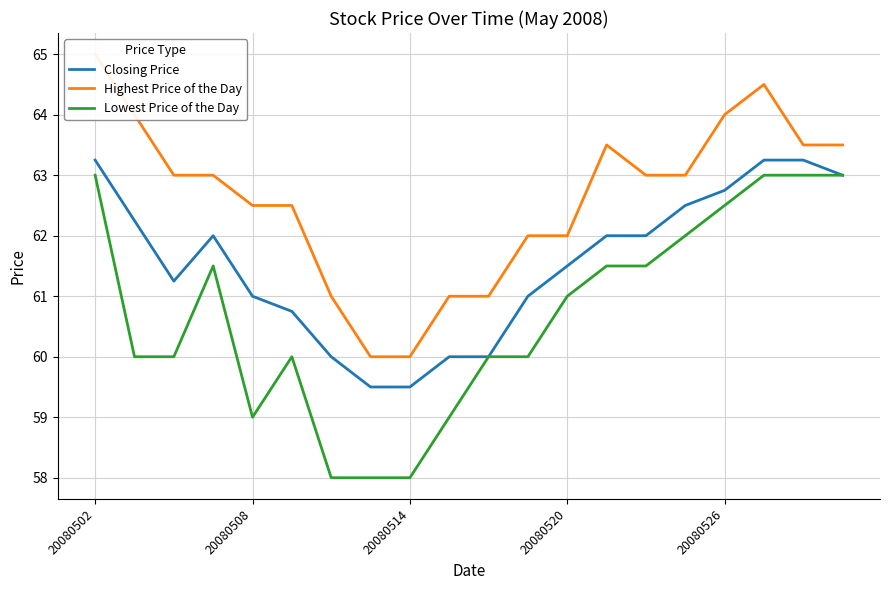

Which series has the widest spread of values?

Highest Price of the Day